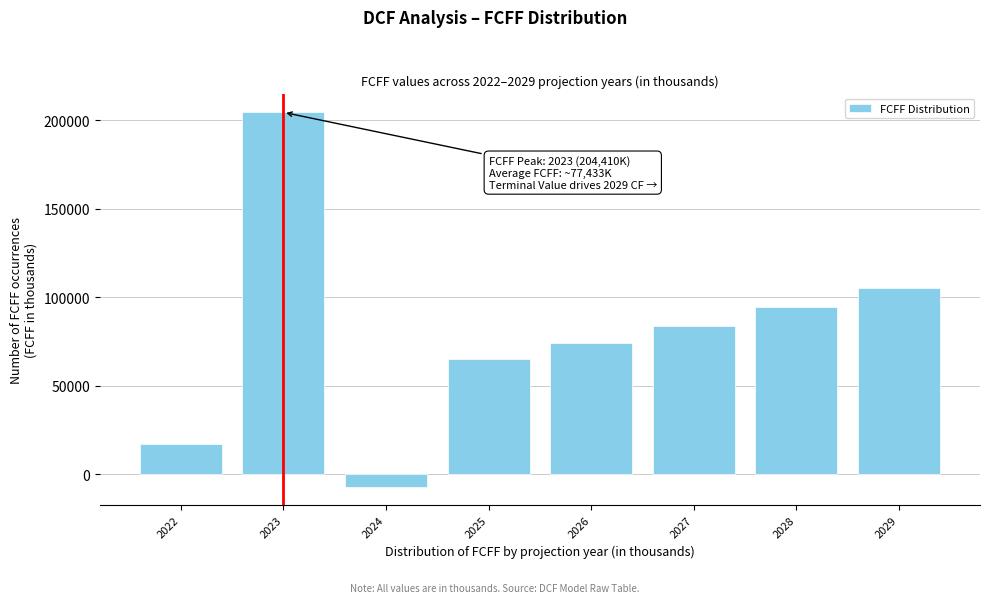

Reading left to right, list all the values displayed in this chart.

17011.0	204410.0	-7154.0	65026.6	74115.4	83840.4	94246.2	105380.4